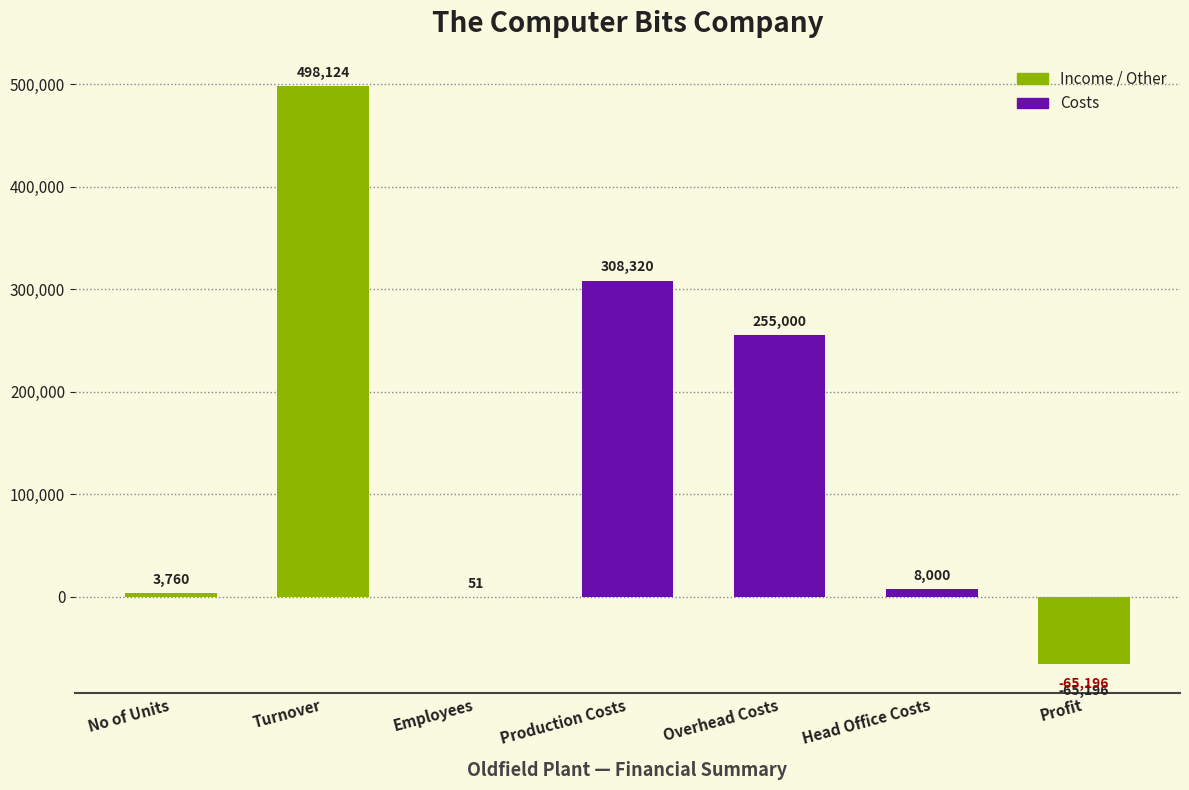

At which label does the data first exceed 8000?

Turnover